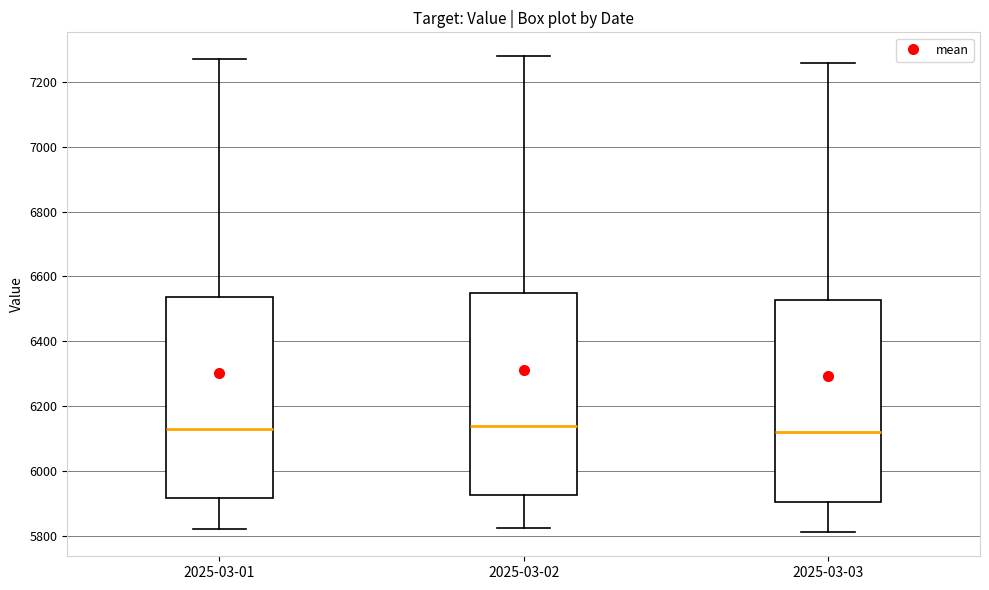

Where is the lower edge of the box for 2025-03-01 on the y-axis? The values are not printed on the chart, so give them approximately, as read against the axis.

5920